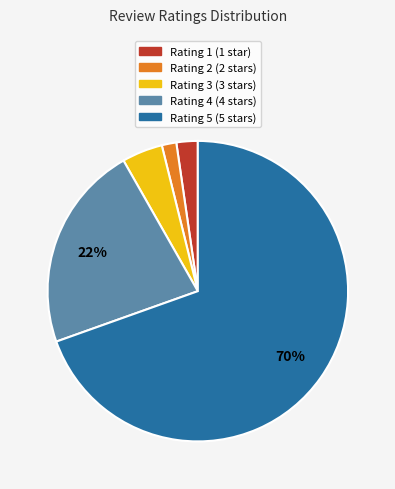

What is the largest slice in the pie chart?

Rating 5